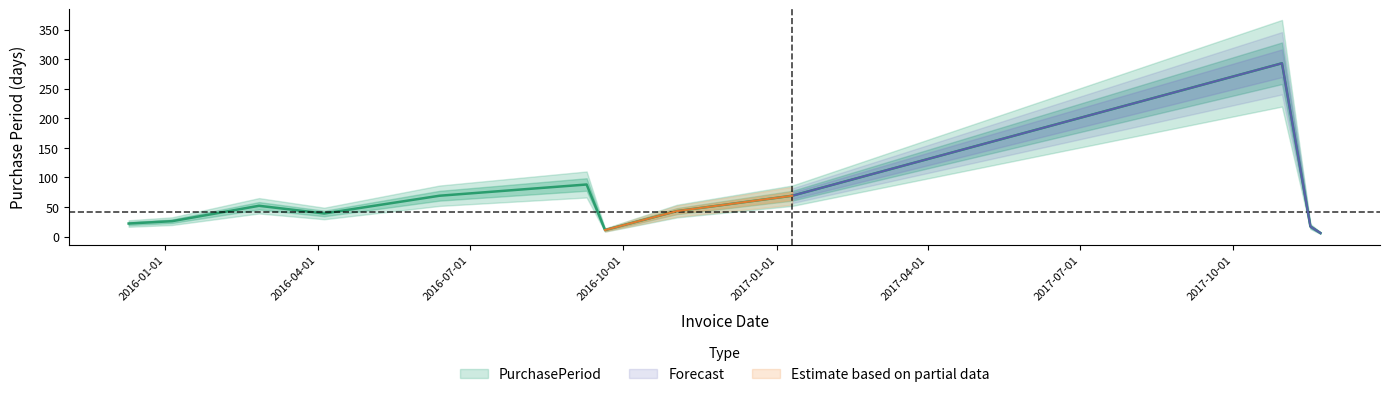

Between 2016-06-13 and 2016-11-02, which is larger?

2016-06-13